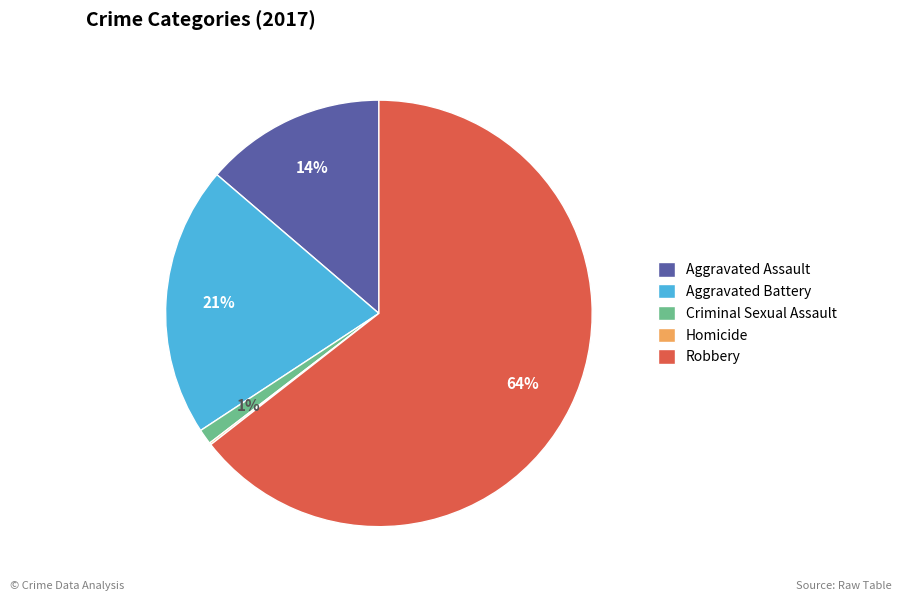

Is there a majority slice in this chart?

Yes